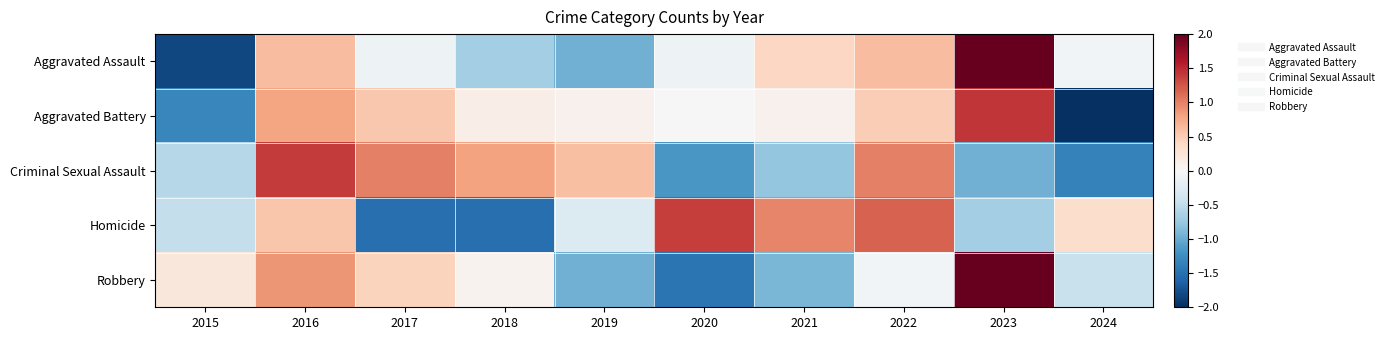

Rank the series at 2016 from lowest to highest value.

Homicide, Aggravated Assault, Aggravated Battery, Robbery, Criminal Sexual Assault